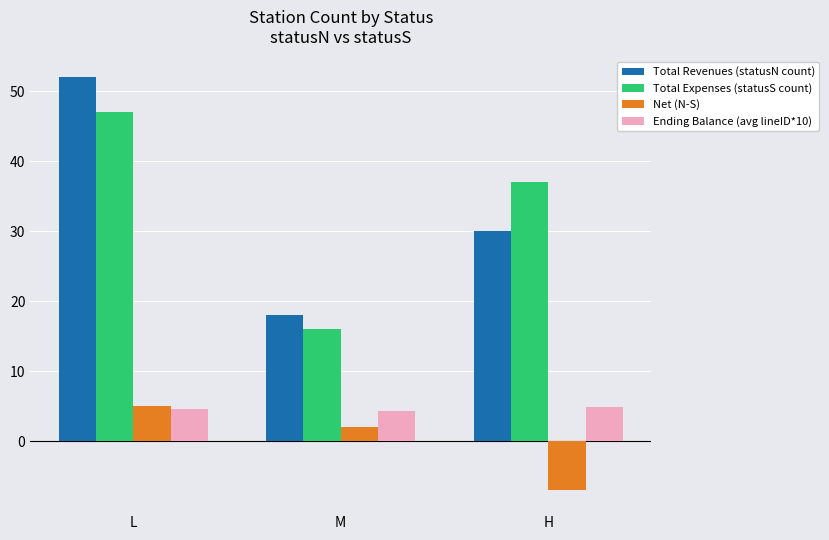

Is it true that Total Expenses (statusS count) equals 37.0 at H?

True